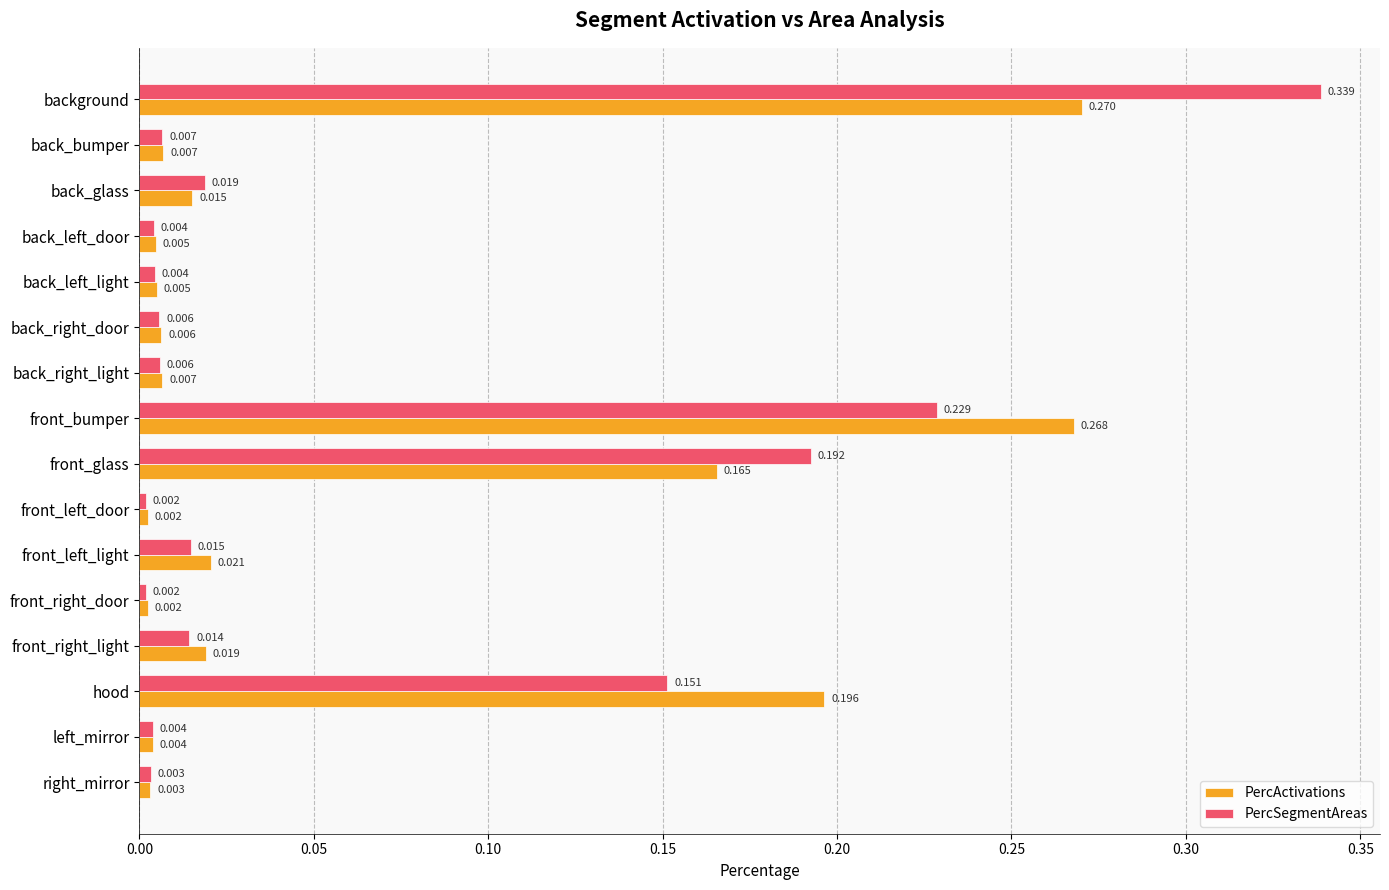

Between front_bumper and left_mirror, which series saw the biggest shift?

PercActivations